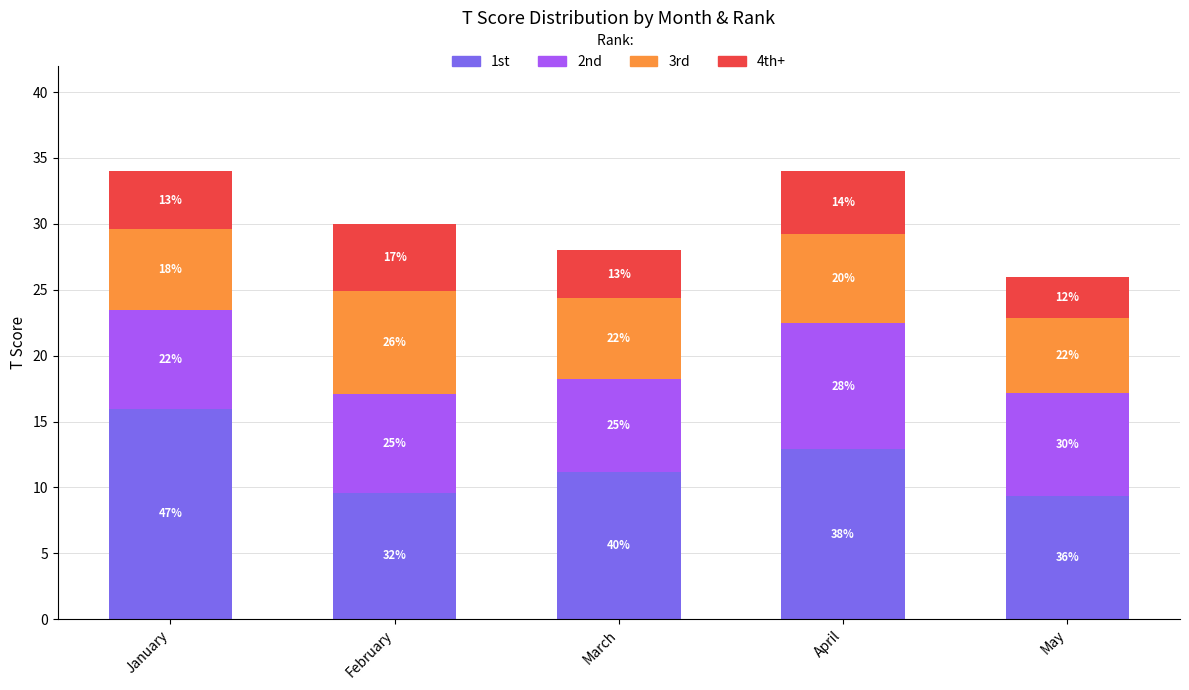

What is the sum of the 1st values at March and February?

20.8